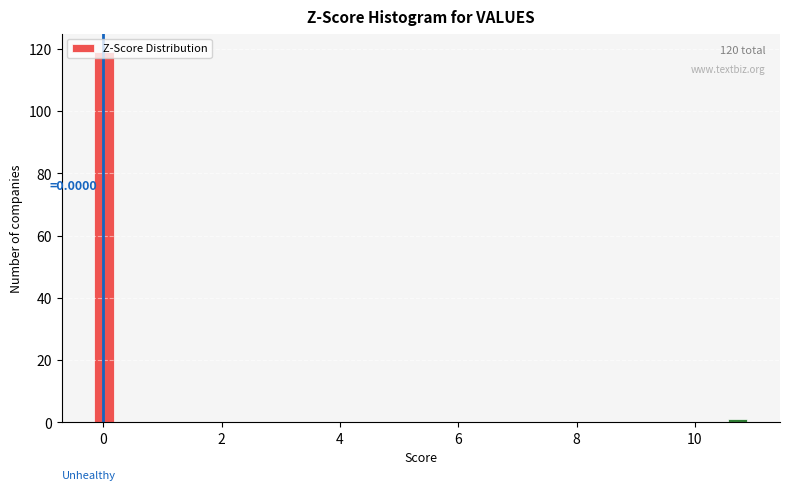

Around what value on the x-axis is the tallest bar? Give the approximate position of its centre, as read against the axis.

0.0